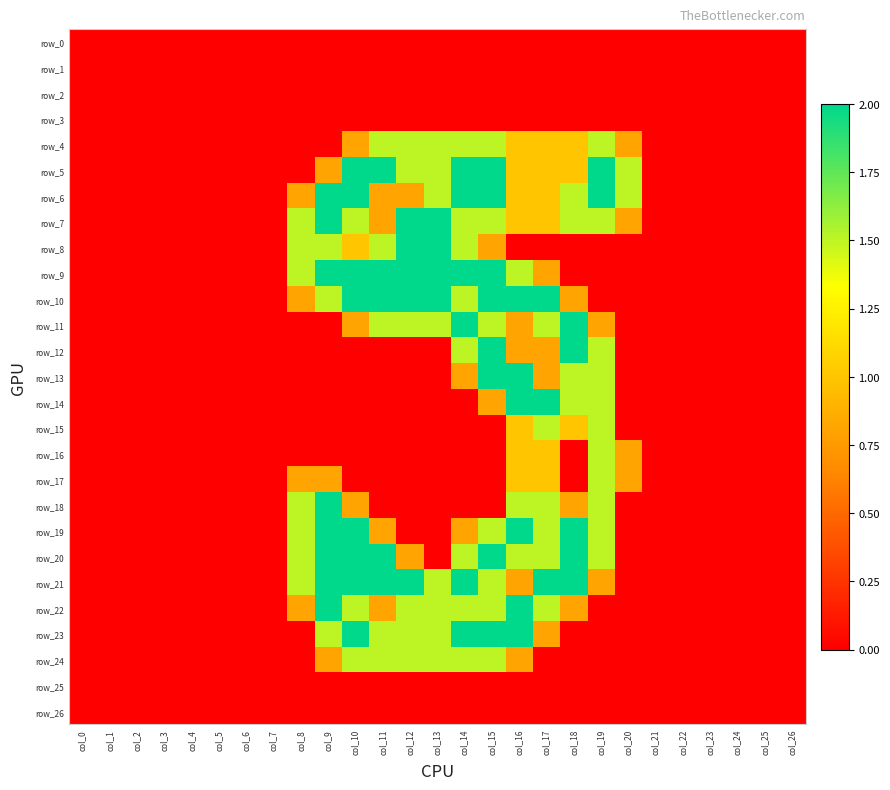

What is the difference between the second highest and second lowest values in the row_19 series?

2.0